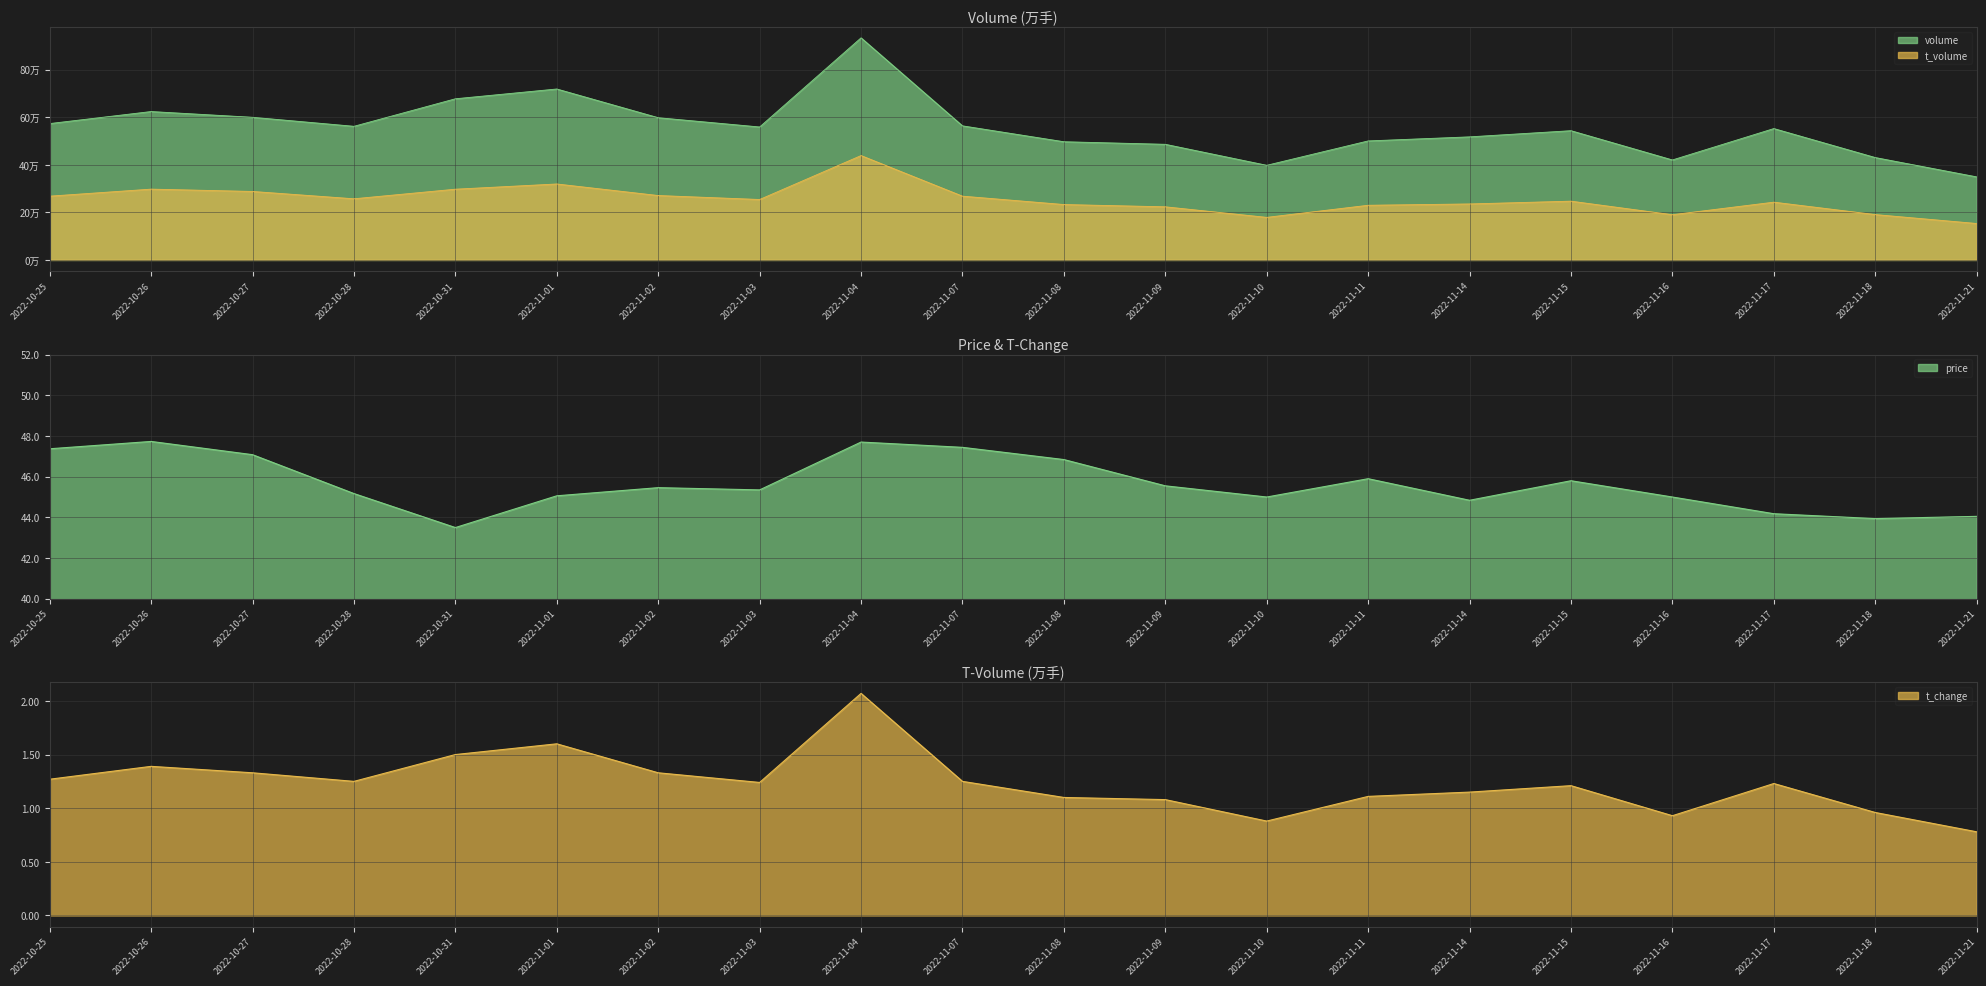

How many values in the volume series exceed 558693?

9